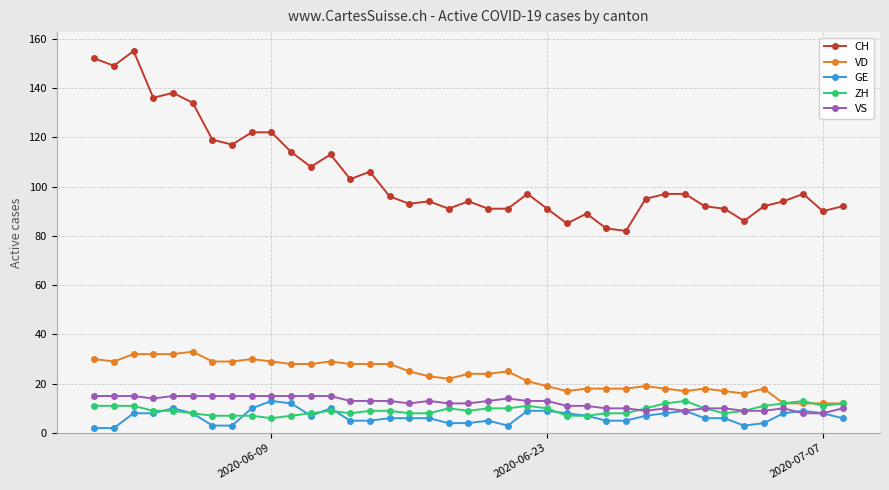

What is the minimum value for ZH?

6